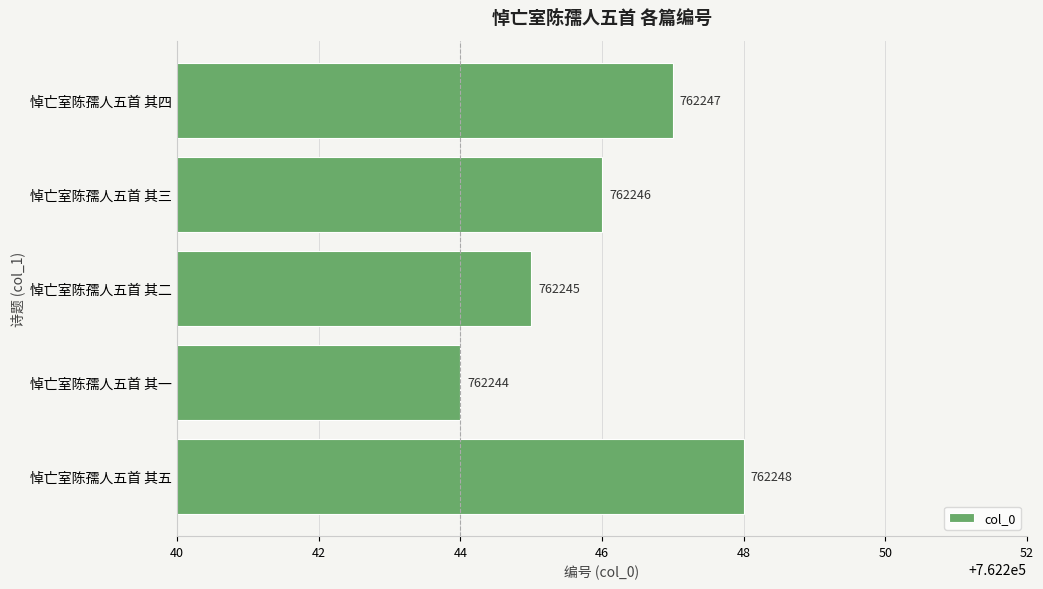

Reading top to bottom, transcribe all the data shown in this chart.

762247	762246	762245	762244	762248